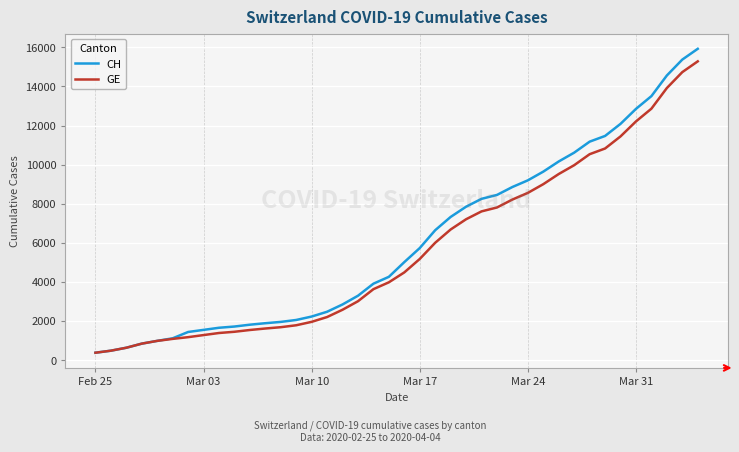

Which series has the widest spread of values?

CH